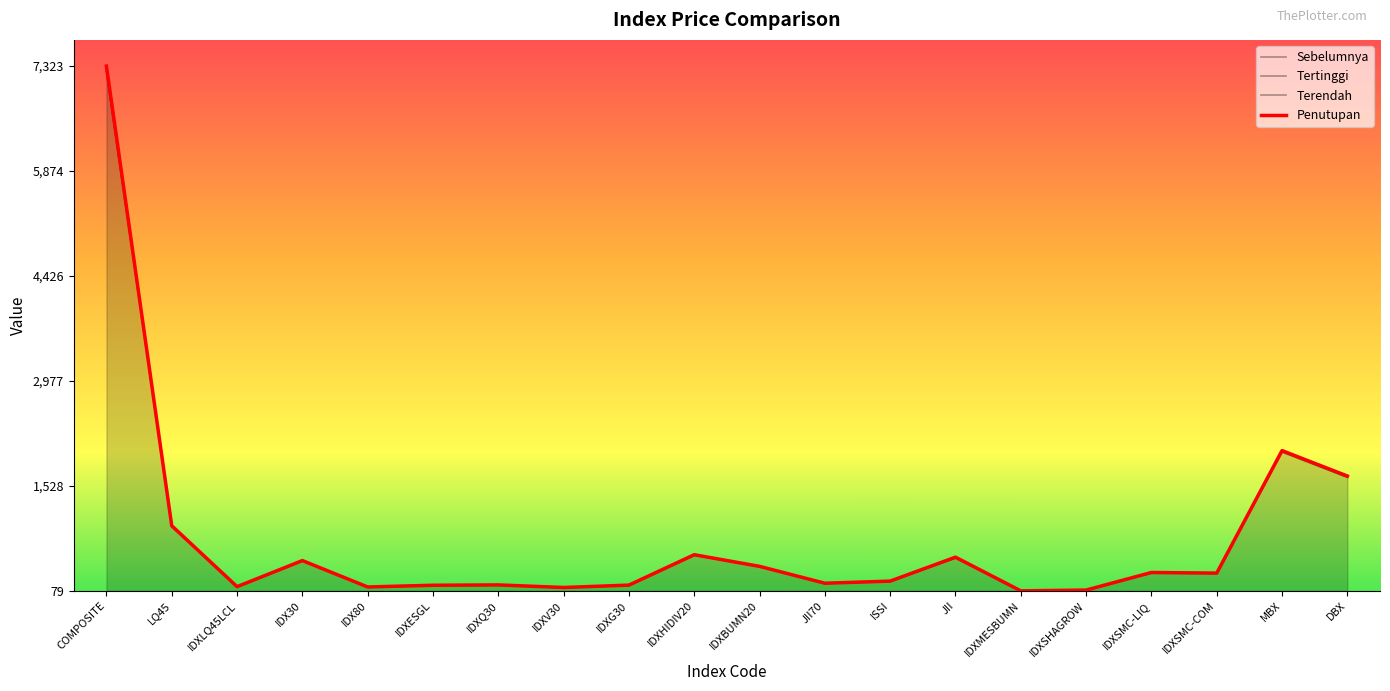

Does the chart have visible grid lines?

No